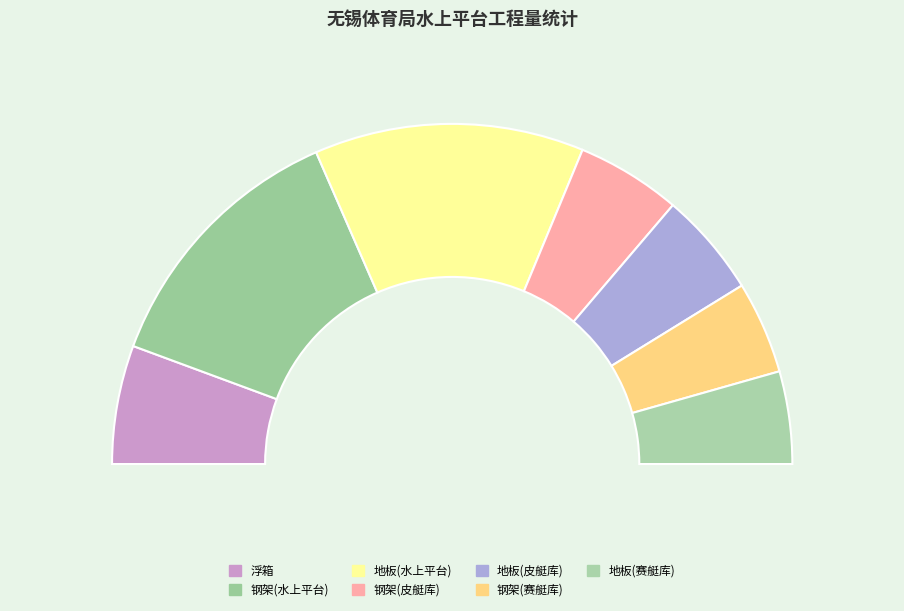

To the nearest percent, what is the difference between the 钢架(水上平台) and 地板(皮艇库) slice percentages?

16%